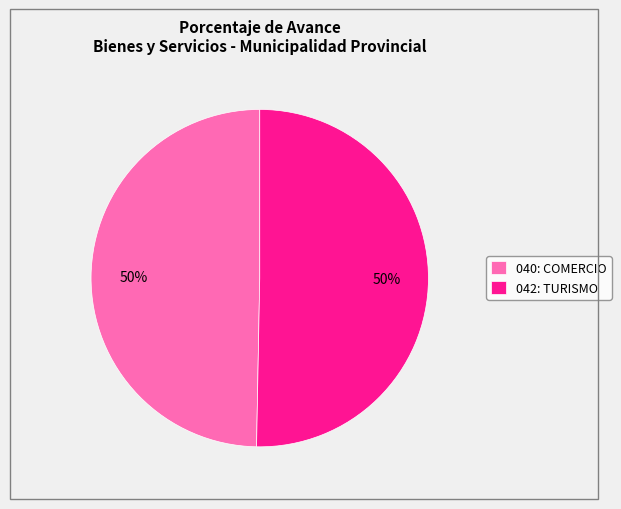

The 040: COMERCIO slice represents 50% of the pie. True or false?

True